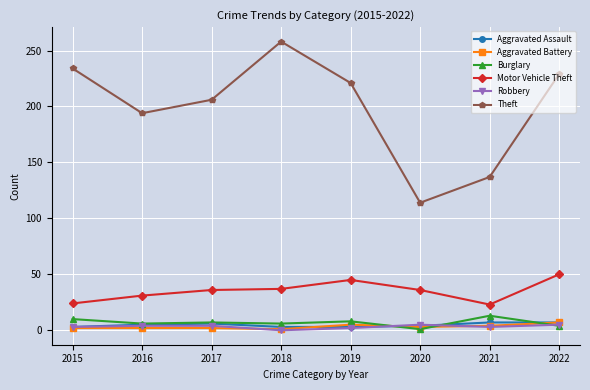

Where is the first local minimum for Theft?

2016